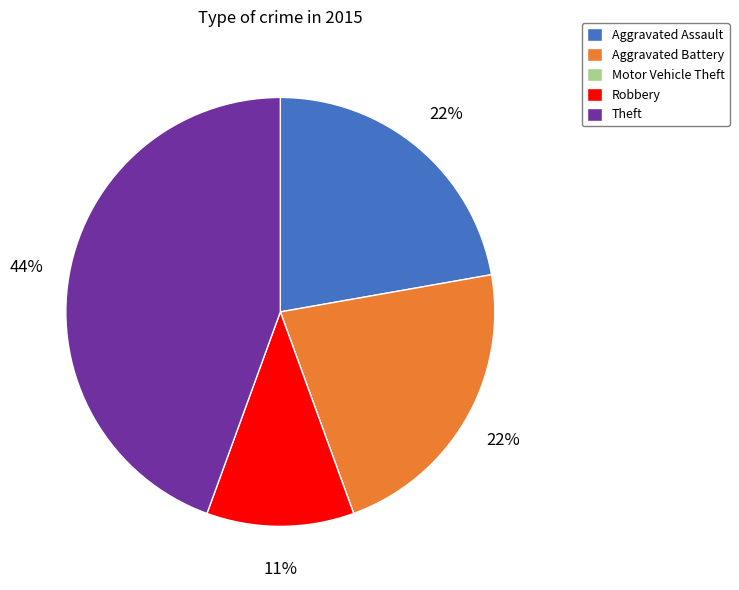

True or false: Aggravated Assault accounts for 22% of the total.

True